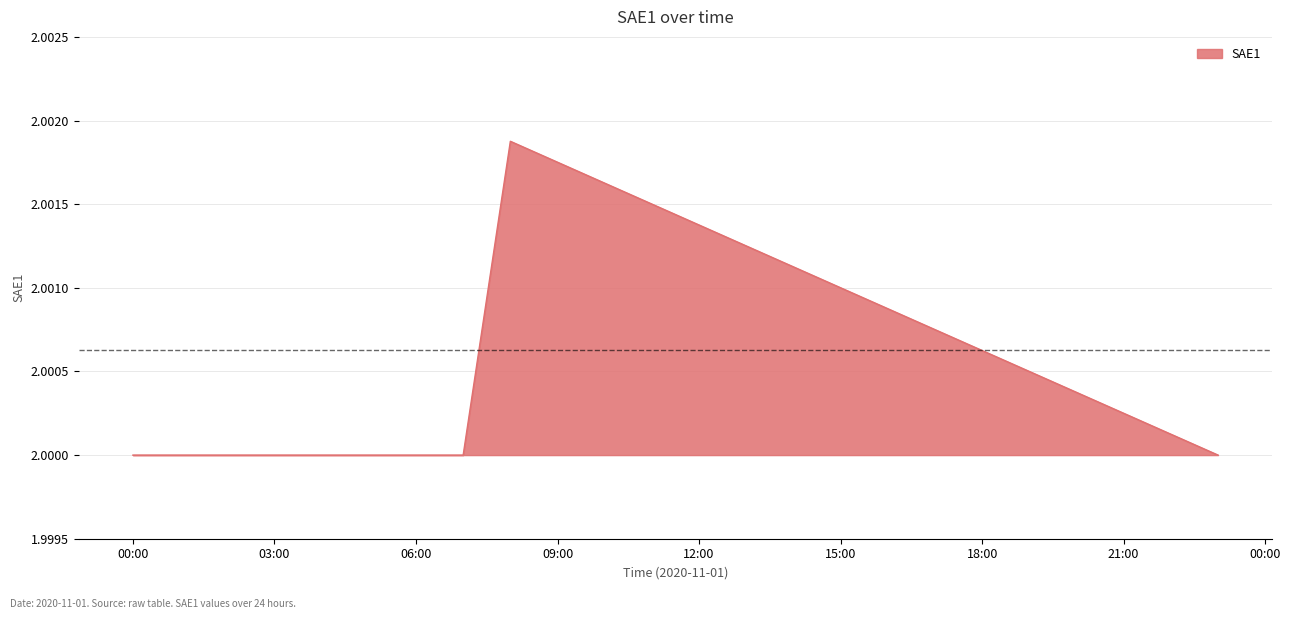

Is this an area chart (filled region under the line)?

Yes